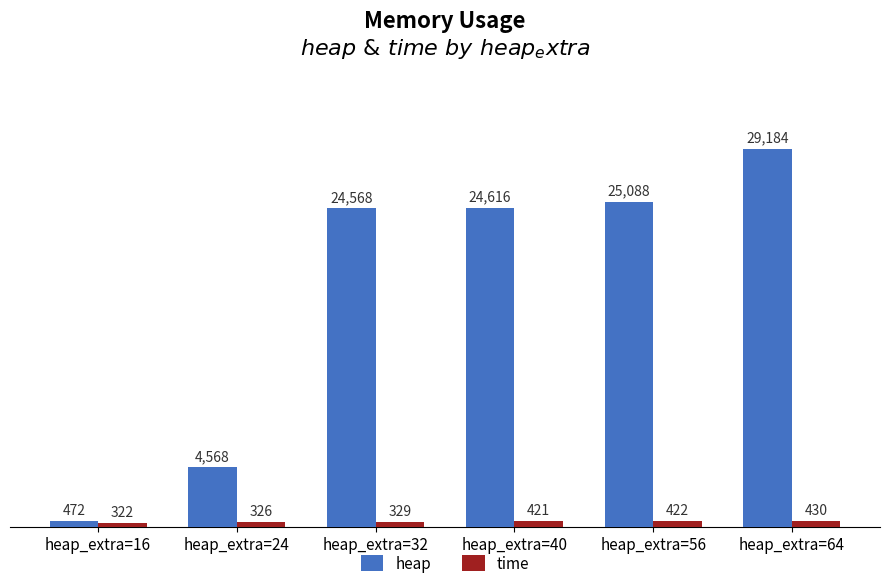

Rank the series at heap_extra=56 from highest to lowest value.

heap, time